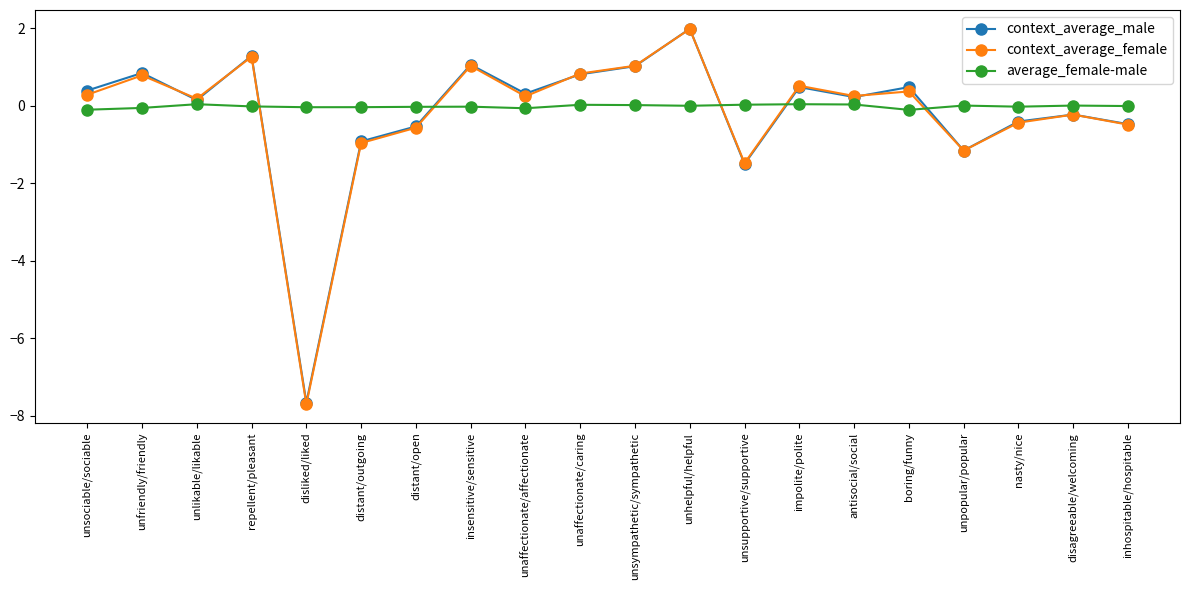

What position from the right is unsupportive/supportive?

8